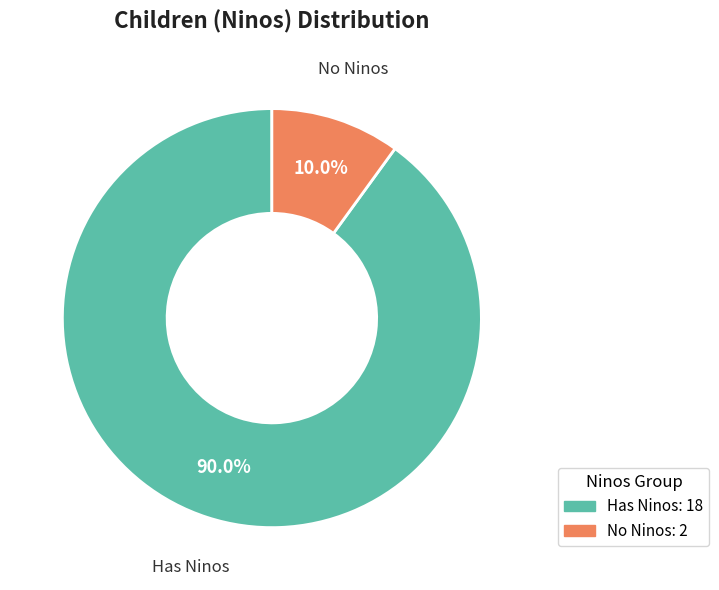

Is there any slice that represents more than half of the pie?

Yes